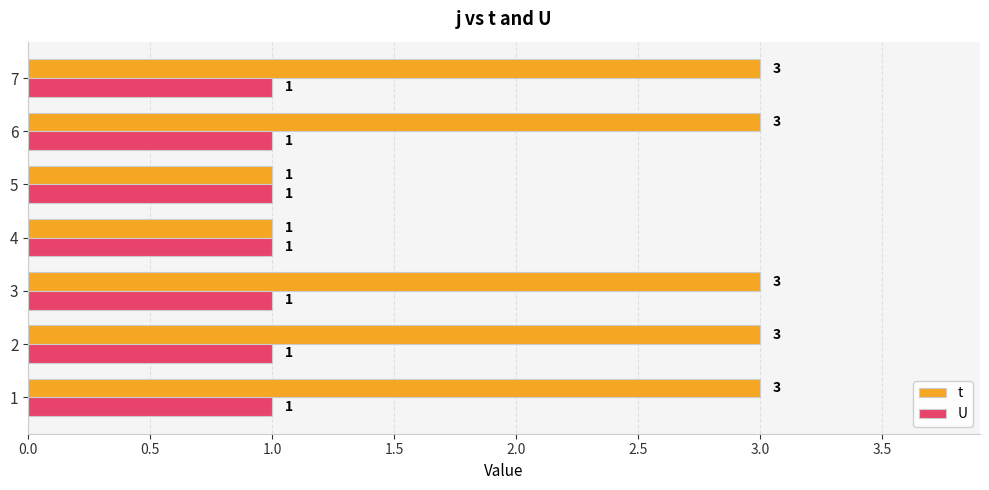

Is it true that t equals 3 at 7?

True